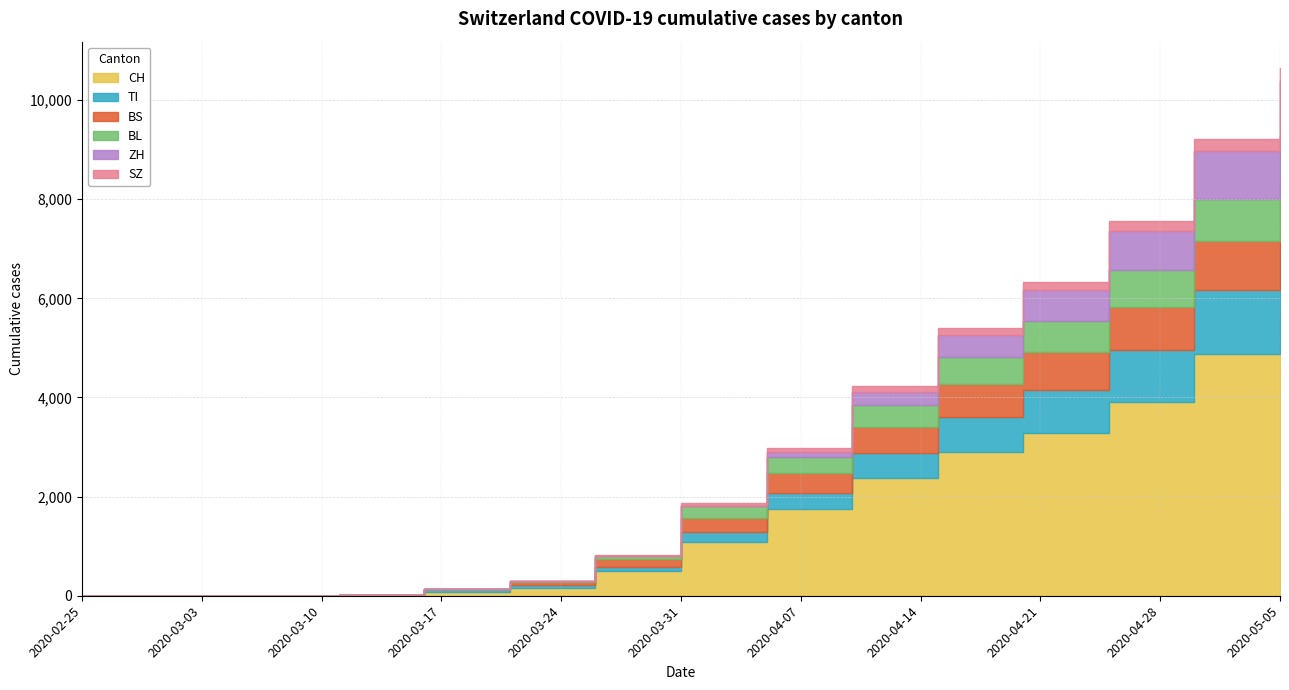

At which label does BL first exceed 242?

2020-04-05